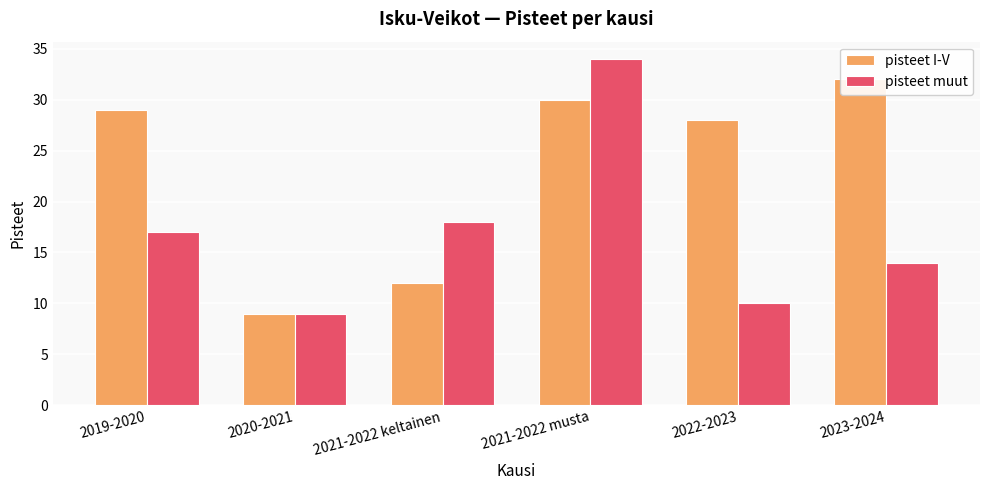

What is the label of the 2nd bar from the left?

2020-2021